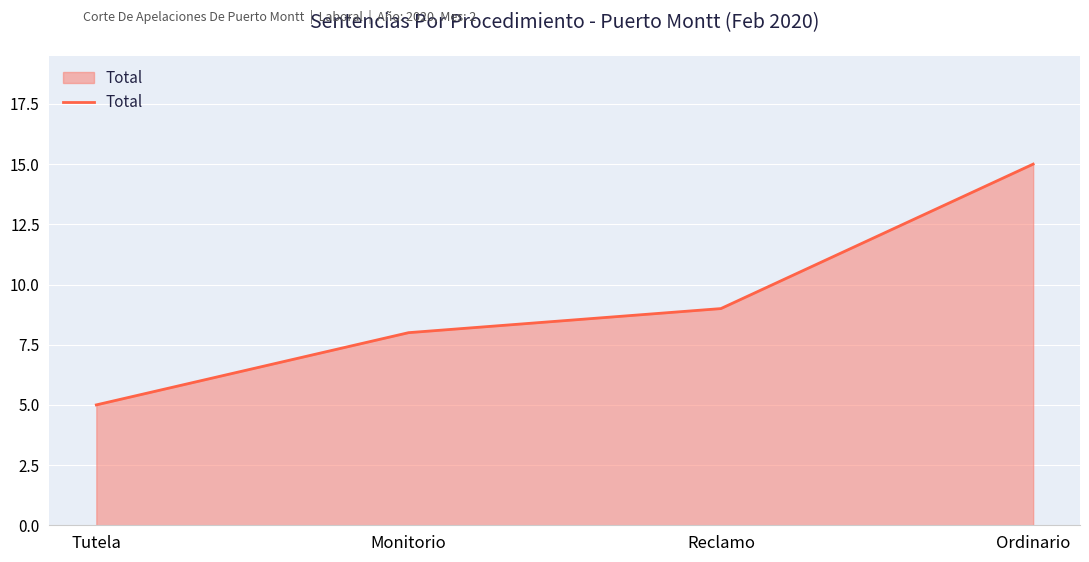

The chart shows a value of 5 at Tutela. True or false?

True